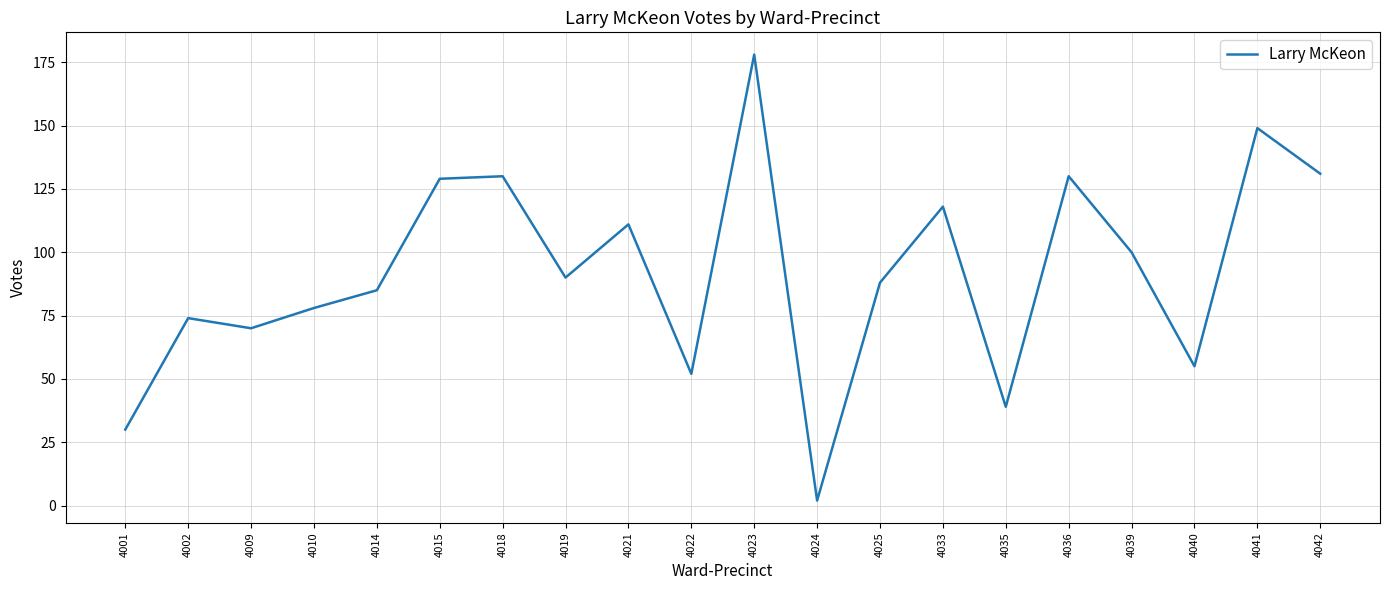

The value at 4019 is 90. True or false?

True